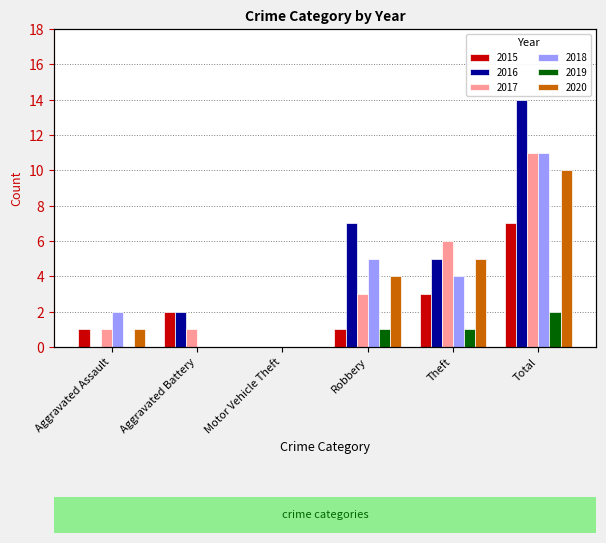

Rank the series at Aggravated Assault from highest to lowest value.

2018, 2015, 2017, 2020, 2016, 2019